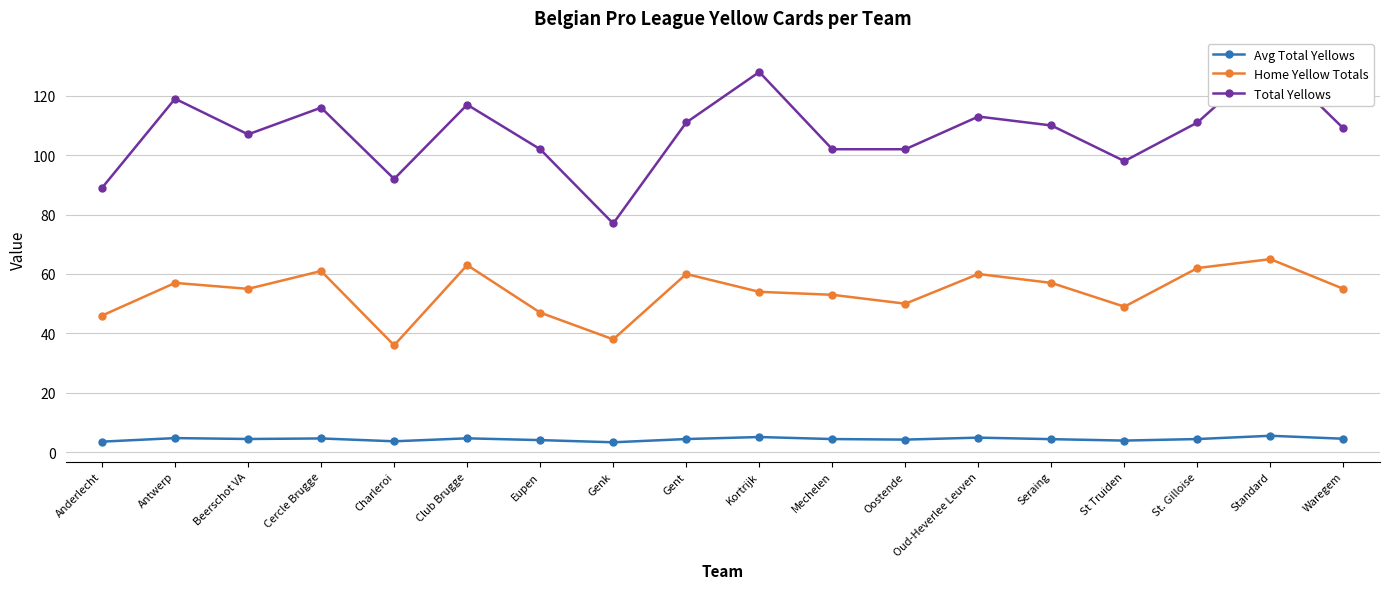

Reading left to right, what are all the values shown in this chart?

Avg Total Yellows: 3.6	4.8	4.5	4.6	3.7	4.7	4.1	3.3	4.4	5.1	4.4	4.2	4.9	4.4	3.9	4.4	5.5	4.5
Home Yellow Totals: 46.0	57.0	55.0	61.0	36.0	63.0	47.0	38.0	60.0	54.0	53.0	50.0	60.0	57.0	49.0	62.0	65.0	55.0
Total Yellows: 89.0	119.0	107.0	116.0	92.0	117.0	102.0	77.0	111.0	128.0	102.0	102.0	113.0	110.0	98.0	111.0	133.0	109.0